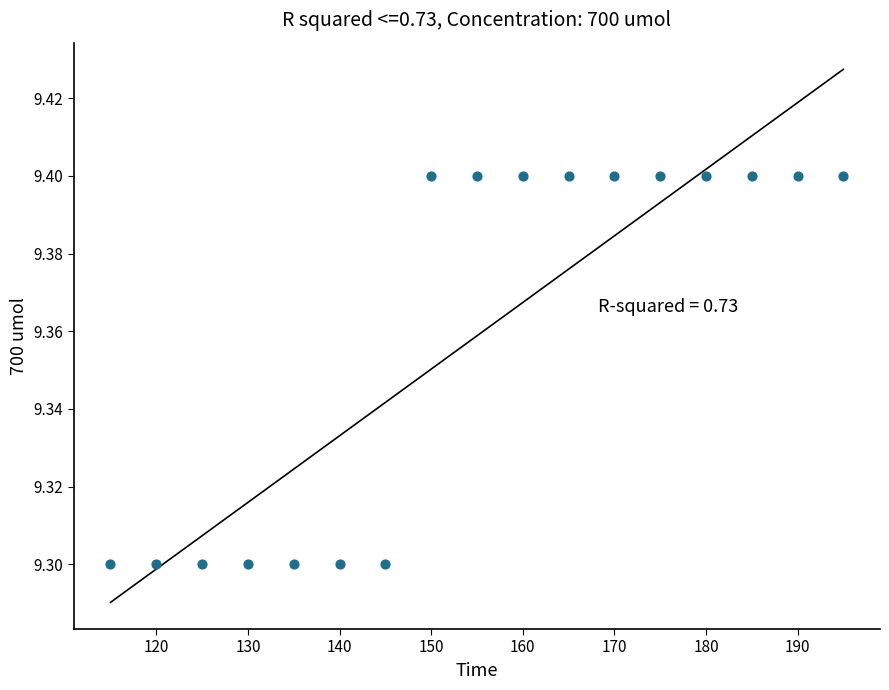

Count the number of points in this scatter plot.

17